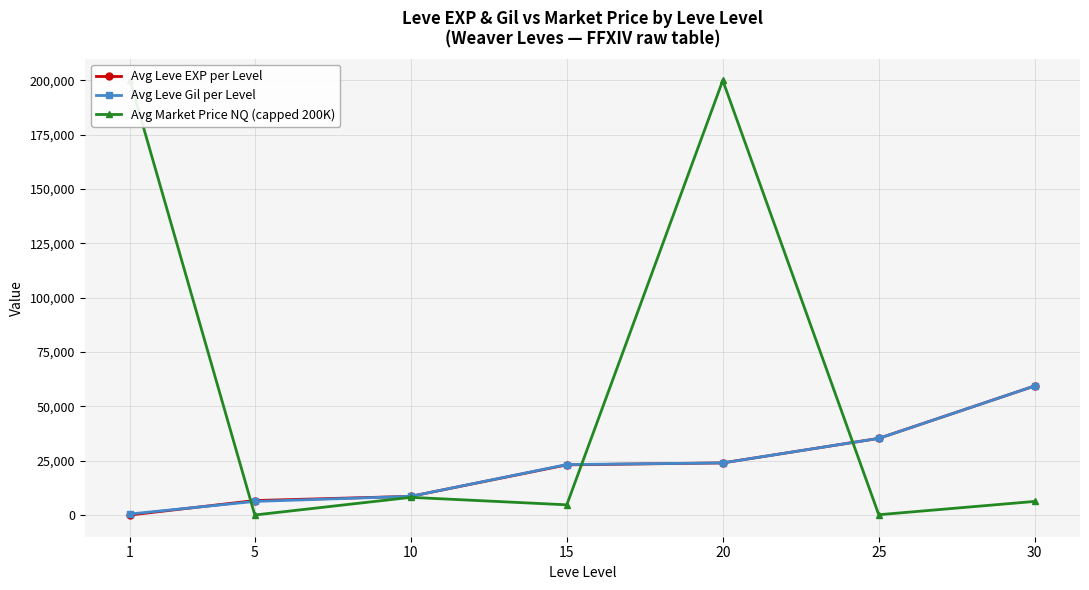

What is the spread (max minus min) of values at 5?

6655